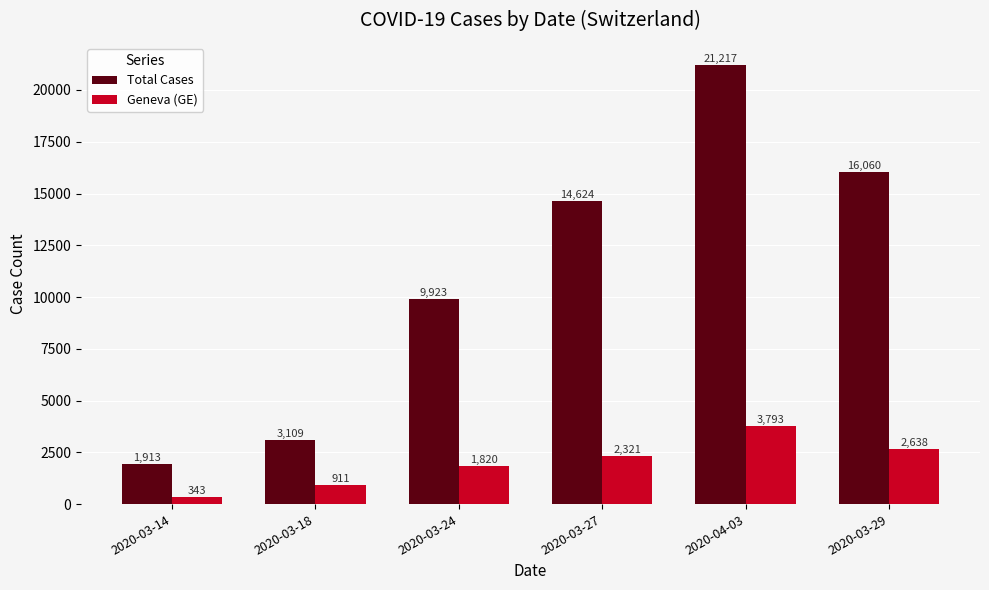

What is the label of the 4th bar from the right?

2020-03-24